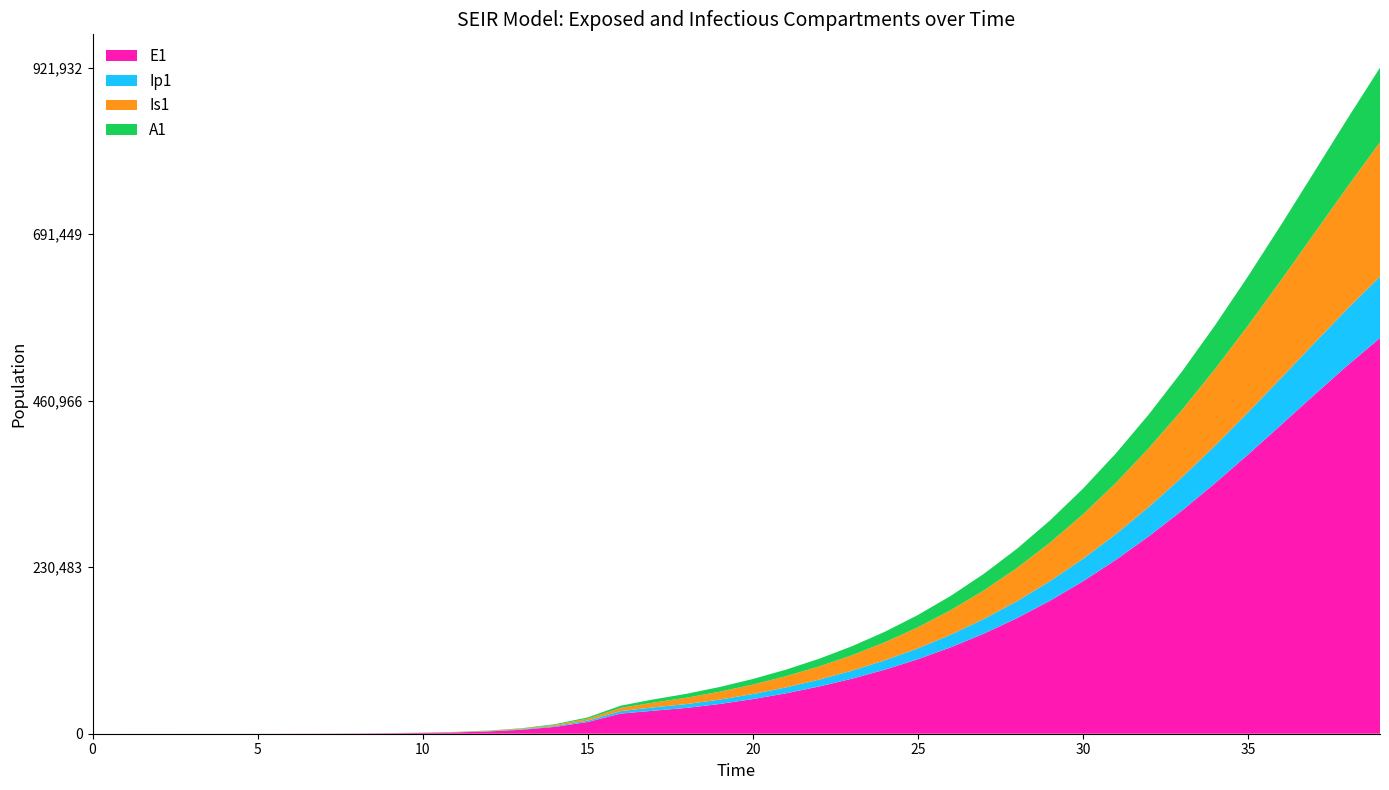

Reading left to right, extract all data points from this chart.

E1: 0=0.0	1=6.4	2=13.2	3=23.4	4=40.6	5=70.1	6=120.8	7=208.4	8=359.3	9=619.5	10=1068.2	11=1841.6	12=3174.6	13=5471.0	14=9424.7	15=16223.7	16=27892.4	17=31876.2	18=35748.2	19=41172.7	20=47896.8	21=55894.5	22=65252.9	23=76118.9	24=88673.6	25=103118.3	26=119665.0	27=138527.0	28=159907.5	29=183984.4	30=210891.8	31=240697.0	32=273373.2	33=308769.7	34=346581.7	35=386322.6	36=427304.5	37=468632.2	38=509216.1	39=547809.1
Ip1: 0=0.0	1=0.5	2=1.4	3=2.8	4=4.9	5=8.5	6=14.7	7=25.4	8=43.8	9=75.6	10=130.3	11=224.7	12=387.4	13=667.8	14=1150.7	15=1981.7	16=3409.7	17=4668.0	18=5311.4	19=6066.4	20=7007.6	21=8150.1	22=9504.9	23=11090.0	24=12930.1	25=15055.0	26=17497.6	27=20292.7	28=23474.6	29=27075.8	30=31123.8	31=35638.4	32=40627.5	33=46082.5	34=51973.9	35=58245.9	36=64812.6	37=71555.4	38=78322.4	39=84931.4
Is1: 0=5.0	1=4.1	2=4.1	3=5.2	4=7.5	5=11.9	6=19.8	7=33.6	8=57.5	9=98.8	10=170.1	11=293.1	12=505.2	13=870.7	14=1500.7	15=2585.8	16=4453.1	17=6605.1	18=8812.6	19=10918.0	20=13095.1	21=15488.3	22=18206.0	23=21335.3	24=24954.9	25=29142.7	26=33979.3	27=39549.7	28=45941.6	29=53244.7	30=61546.4	31=70927.6	32=81456.0	33=93178.5	34=106111.6	35=120230.5	36=135458.2	37=151654.6	38=168607.6	39=186028.8
A1: 0=0.0	1=0.3	2=0.9	3=2.1	4=4.1	5=7.4	6=13.1	7=22.8	8=39.5	9=68.3	10=117.8	11=203.2	12=350.5	13=604.2	14=1041.3	15=1793.8	16=3087.9	17=4405.2	18=5465.7	19=6540.6	20=7724.2	21=9073.8	22=10632.2	23=12437.8	24=14529.3	25=16947.3	26=19734.9	27=22937.1	28=26600.2	29=30770.1	30=35489.7	31=40796.1	32=46716.6	33=53263.7	34=60429.8	35=68181.3	36=76452.7	37=85141.7	38=94106.0	39=103162.8